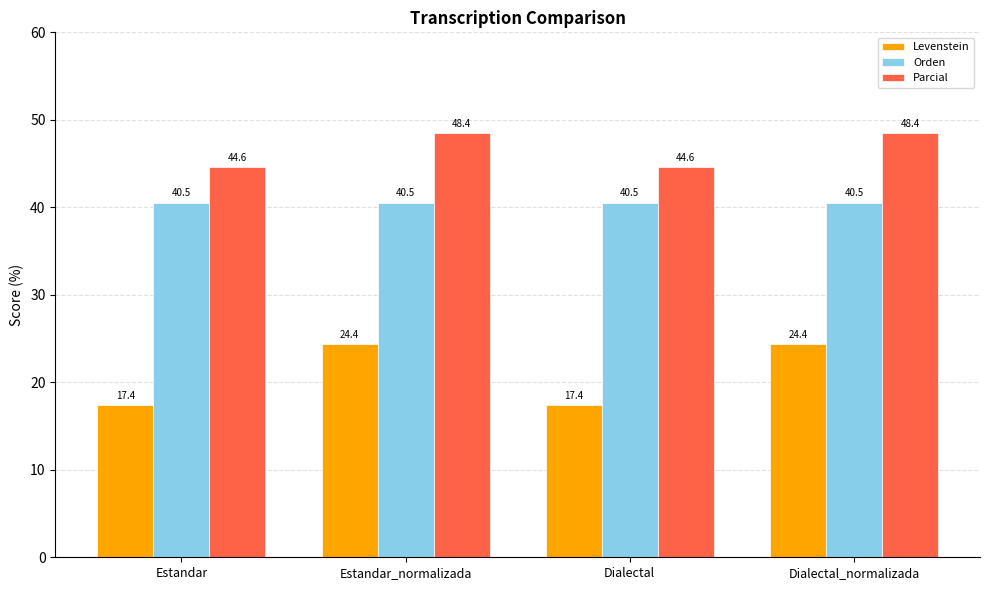

Where does the Parcial series first go above 48?

Estandar_normalizada